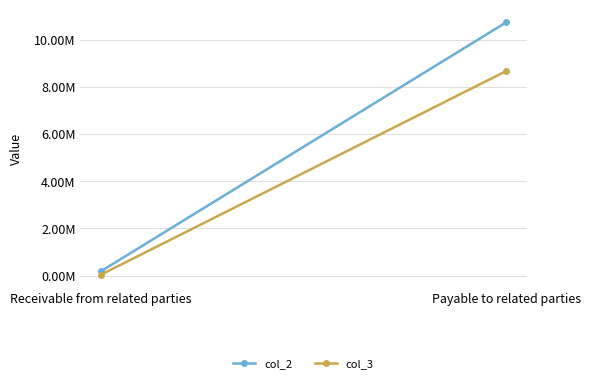

How many data points in col_3 are less than 8666624?

1